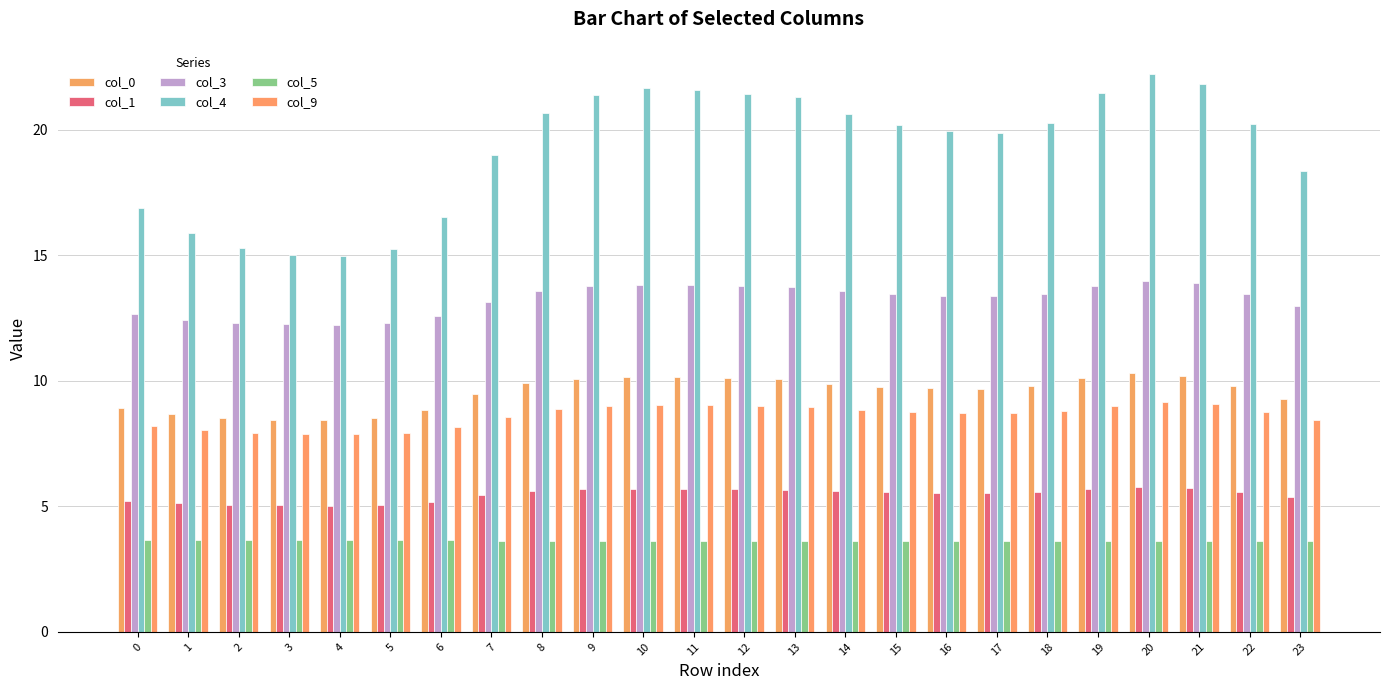

What is the lowest value of the col_1 series?

5.0